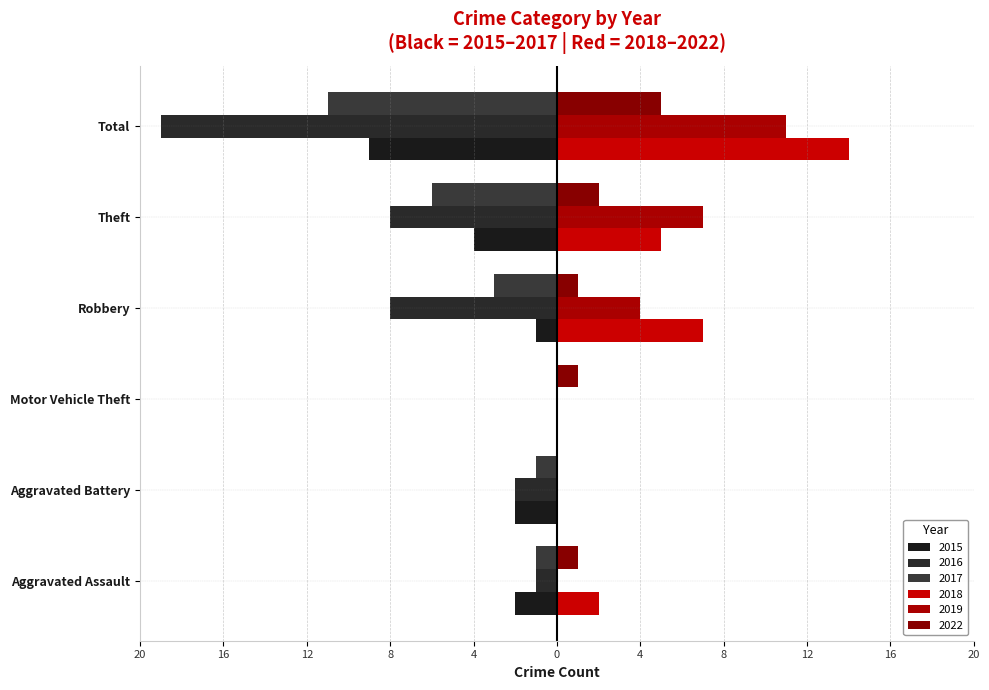

What is the total value across all series at Total?

-9